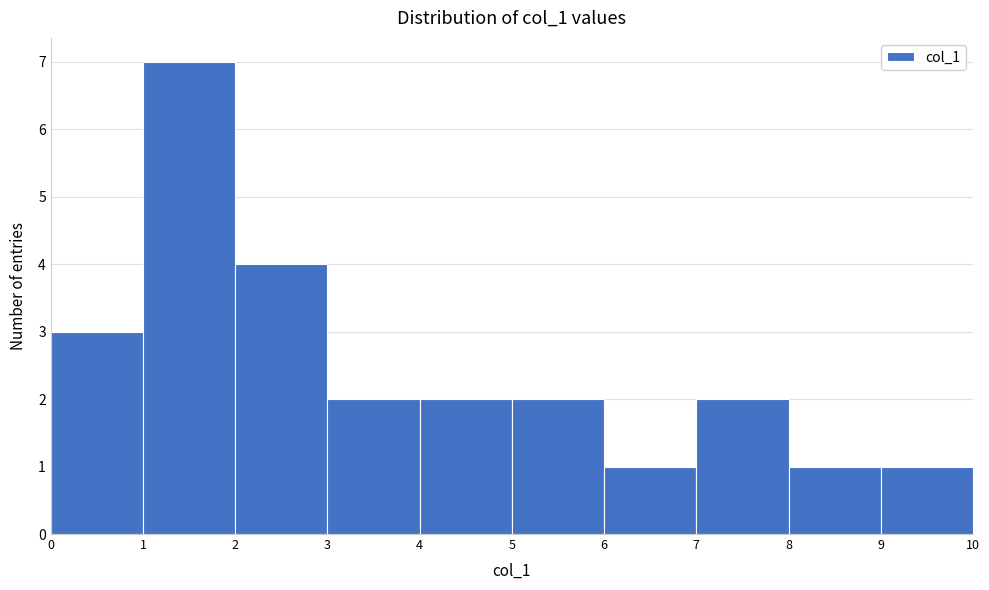

Reading left to right, transcribe this chart: for each bar, give the range it covers on the x-axis and its height. The values are not printed on the chart, so give them approximately, as read against the axis.

0 to 1: 3
1 to 2: 7
2 to 3: 4
3 to 4: 2
4 to 5: 2
5 to 6: 2
6 to 7: 1
7 to 8: 2
8 to 9: 1
9 to 10: 1